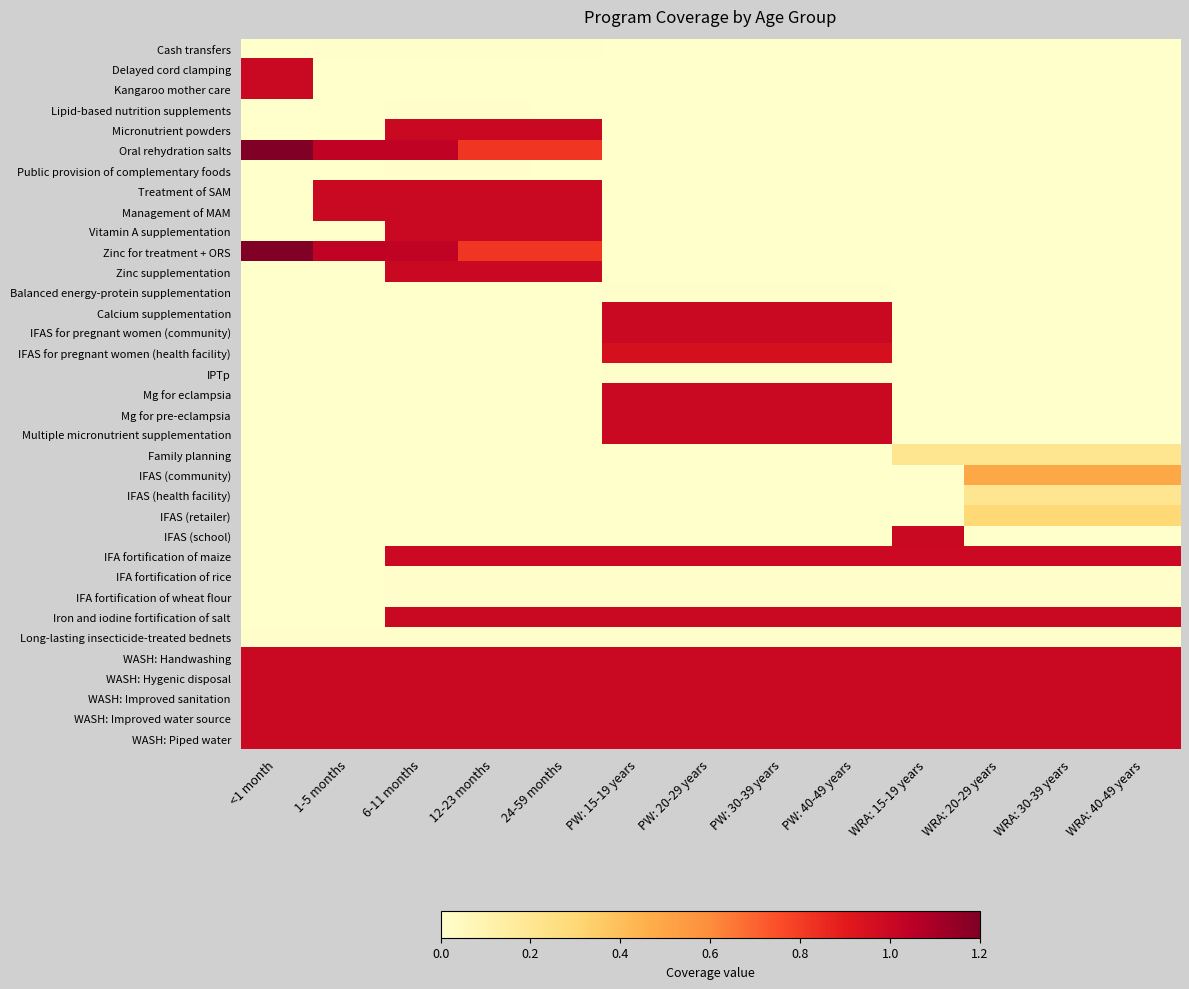

Reading left to right, list all the values displayed in this chart.

Cash transfers: <1 month=0.0	1-5 months=0.0	6-11 months=0.0	12-23 months=0.0	24-59 months=0.0	PW: 15-19 years=0.0	PW: 20-29 years=0.0	PW: 30-39 years=0.0	PW: 40-49 years=0.0	WRA: 15-19 years=0.0	WRA: 20-29 years=0.0	WRA: 30-39 years=0.0	WRA: 40-49 years=0.0
Delayed cord clamping: <1 month=1.0	1-5 months=0.0	6-11 months=0.0	12-23 months=0.0	24-59 months=0.0	PW: 15-19 years=0.0	PW: 20-29 years=0.0	PW: 30-39 years=0.0	PW: 40-49 years=0.0	WRA: 15-19 years=0.0	WRA: 20-29 years=0.0	WRA: 30-39 years=0.0	WRA: 40-49 years=0.0
Kangaroo mother care: <1 month=1.0	1-5 months=0.0	6-11 months=0.0	12-23 months=0.0	24-59 months=0.0	PW: 15-19 years=0.0	PW: 20-29 years=0.0	PW: 30-39 years=0.0	PW: 40-49 years=0.0	WRA: 15-19 years=0.0	WRA: 20-29 years=0.0	WRA: 30-39 years=0.0	WRA: 40-49 years=0.0
Lipid-based nutrition supplements: <1 month=0.0	1-5 months=0.0	6-11 months=0.0	12-23 months=0.0	24-59 months=0.0	PW: 15-19 years=0.0	PW: 20-29 years=0.0	PW: 30-39 years=0.0	PW: 40-49 years=0.0	WRA: 15-19 years=0.0	WRA: 20-29 years=0.0	WRA: 30-39 years=0.0	WRA: 40-49 years=0.0
Micronutrient powders: <1 month=0.0	1-5 months=0.0	6-11 months=1.0	12-23 months=1.0	24-59 months=1.0	PW: 15-19 years=0.0	PW: 20-29 years=0.0	PW: 30-39 years=0.0	PW: 40-49 years=0.0	WRA: 15-19 years=0.0	WRA: 20-29 years=0.0	WRA: 30-39 years=0.0	WRA: 40-49 years=0.0
Oral rehydration salts: <1 month=1.2	1-5 months=1.0	6-11 months=1.0	12-23 months=0.8	24-59 months=0.8	PW: 15-19 years=0.0	PW: 20-29 years=0.0	PW: 30-39 years=0.0	PW: 40-49 years=0.0	WRA: 15-19 years=0.0	WRA: 20-29 years=0.0	WRA: 30-39 years=0.0	WRA: 40-49 years=0.0
Public provision of complementary foods: <1 month=0.0	1-5 months=0.0	6-11 months=0.0	12-23 months=0.0	24-59 months=0.0	PW: 15-19 years=0.0	PW: 20-29 years=0.0	PW: 30-39 years=0.0	PW: 40-49 years=0.0	WRA: 15-19 years=0.0	WRA: 20-29 years=0.0	WRA: 30-39 years=0.0	WRA: 40-49 years=0.0
Treatment of SAM: <1 month=0.0	1-5 months=1.0	6-11 months=1.0	12-23 months=1.0	24-59 months=1.0	PW: 15-19 years=0.0	PW: 20-29 years=0.0	PW: 30-39 years=0.0	PW: 40-49 years=0.0	WRA: 15-19 years=0.0	WRA: 20-29 years=0.0	WRA: 30-39 years=0.0	WRA: 40-49 years=0.0
Management of MAM: <1 month=0.0	1-5 months=1.0	6-11 months=1.0	12-23 months=1.0	24-59 months=1.0	PW: 15-19 years=0.0	PW: 20-29 years=0.0	PW: 30-39 years=0.0	PW: 40-49 years=0.0	WRA: 15-19 years=0.0	WRA: 20-29 years=0.0	WRA: 30-39 years=0.0	WRA: 40-49 years=0.0
Vitamin A supplementation: <1 month=0.0	1-5 months=0.0	6-11 months=1.0	12-23 months=1.0	24-59 months=1.0	PW: 15-19 years=0.0	PW: 20-29 years=0.0	PW: 30-39 years=0.0	PW: 40-49 years=0.0	WRA: 15-19 years=0.0	WRA: 20-29 years=0.0	WRA: 30-39 years=0.0	WRA: 40-49 years=0.0
Zinc for treatment + ORS: <1 month=1.2	1-5 months=1.0	6-11 months=1.0	12-23 months=0.8	24-59 months=0.8	PW: 15-19 years=0.0	PW: 20-29 years=0.0	PW: 30-39 years=0.0	PW: 40-49 years=0.0	WRA: 15-19 years=0.0	WRA: 20-29 years=0.0	WRA: 30-39 years=0.0	WRA: 40-49 years=0.0
Zinc supplementation: <1 month=0.0	1-5 months=0.0	6-11 months=1.0	12-23 months=1.0	24-59 months=1.0	PW: 15-19 years=0.0	PW: 20-29 years=0.0	PW: 30-39 years=0.0	PW: 40-49 years=0.0	WRA: 15-19 years=0.0	WRA: 20-29 years=0.0	WRA: 30-39 years=0.0	WRA: 40-49 years=0.0
Balanced energy-protein supplementation: <1 month=0.0	1-5 months=0.0	6-11 months=0.0	12-23 months=0.0	24-59 months=0.0	PW: 15-19 years=0.0	PW: 20-29 years=0.0	PW: 30-39 years=0.0	PW: 40-49 years=0.0	WRA: 15-19 years=0.0	WRA: 20-29 years=0.0	WRA: 30-39 years=0.0	WRA: 40-49 years=0.0
Calcium supplementation: <1 month=0.0	1-5 months=0.0	6-11 months=0.0	12-23 months=0.0	24-59 months=0.0	PW: 15-19 years=1.0	PW: 20-29 years=1.0	PW: 30-39 years=1.0	PW: 40-49 years=1.0	WRA: 15-19 years=0.0	WRA: 20-29 years=0.0	WRA: 30-39 years=0.0	WRA: 40-49 years=0.0
IFAS for pregnant women (community): <1 month=0.0	1-5 months=0.0	6-11 months=0.0	12-23 months=0.0	24-59 months=0.0	PW: 15-19 years=1.0	PW: 20-29 years=1.0	PW: 30-39 years=1.0	PW: 40-49 years=1.0	WRA: 15-19 years=0.0	WRA: 20-29 years=0.0	WRA: 30-39 years=0.0	WRA: 40-49 years=0.0
IFAS for pregnant women (health facility): <1 month=0.0	1-5 months=0.0	6-11 months=0.0	12-23 months=0.0	24-59 months=0.0	PW: 15-19 years=1.0	PW: 20-29 years=1.0	PW: 30-39 years=1.0	PW: 40-49 years=1.0	WRA: 15-19 years=0.0	WRA: 20-29 years=0.0	WRA: 30-39 years=0.0	WRA: 40-49 years=0.0
IPTp: <1 month=0.0	1-5 months=0.0	6-11 months=0.0	12-23 months=0.0	24-59 months=0.0	PW: 15-19 years=0.0	PW: 20-29 years=0.0	PW: 30-39 years=0.0	PW: 40-49 years=0.0	WRA: 15-19 years=0.0	WRA: 20-29 years=0.0	WRA: 30-39 years=0.0	WRA: 40-49 years=0.0
Mg for eclampsia: <1 month=0.0	1-5 months=0.0	6-11 months=0.0	12-23 months=0.0	24-59 months=0.0	PW: 15-19 years=1.0	PW: 20-29 years=1.0	PW: 30-39 years=1.0	PW: 40-49 years=1.0	WRA: 15-19 years=0.0	WRA: 20-29 years=0.0	WRA: 30-39 years=0.0	WRA: 40-49 years=0.0
Mg for pre-eclampsia: <1 month=0.0	1-5 months=0.0	6-11 months=0.0	12-23 months=0.0	24-59 months=0.0	PW: 15-19 years=1.0	PW: 20-29 years=1.0	PW: 30-39 years=1.0	PW: 40-49 years=1.0	WRA: 15-19 years=0.0	WRA: 20-29 years=0.0	WRA: 30-39 years=0.0	WRA: 40-49 years=0.0
Multiple micronutrient supplementation: <1 month=0.0	1-5 months=0.0	6-11 months=0.0	12-23 months=0.0	24-59 months=0.0	PW: 15-19 years=1.0	PW: 20-29 years=1.0	PW: 30-39 years=1.0	PW: 40-49 years=1.0	WRA: 15-19 years=0.0	WRA: 20-29 years=0.0	WRA: 30-39 years=0.0	WRA: 40-49 years=0.0
Family planning: <1 month=0.0	1-5 months=0.0	6-11 months=0.0	12-23 months=0.0	24-59 months=0.0	PW: 15-19 years=0.0	PW: 20-29 years=0.0	PW: 30-39 years=0.0	PW: 40-49 years=0.0	WRA: 15-19 years=0.2	WRA: 20-29 years=0.2	WRA: 30-39 years=0.2	WRA: 40-49 years=0.2
IFAS (community): <1 month=0.0	1-5 months=0.0	6-11 months=0.0	12-23 months=0.0	24-59 months=0.0	PW: 15-19 years=0.0	PW: 20-29 years=0.0	PW: 30-39 years=0.0	PW: 40-49 years=0.0	WRA: 15-19 years=0.0	WRA: 20-29 years=0.5	WRA: 30-39 years=0.5	WRA: 40-49 years=0.5
IFAS (health facility): <1 month=0.0	1-5 months=0.0	6-11 months=0.0	12-23 months=0.0	24-59 months=0.0	PW: 15-19 years=0.0	PW: 20-29 years=0.0	PW: 30-39 years=0.0	PW: 40-49 years=0.0	WRA: 15-19 years=0.0	WRA: 20-29 years=0.2	WRA: 30-39 years=0.2	WRA: 40-49 years=0.2
IFAS (retailer): <1 month=0.0	1-5 months=0.0	6-11 months=0.0	12-23 months=0.0	24-59 months=0.0	PW: 15-19 years=0.0	PW: 20-29 years=0.0	PW: 30-39 years=0.0	PW: 40-49 years=0.0	WRA: 15-19 years=0.0	WRA: 20-29 years=0.3	WRA: 30-39 years=0.3	WRA: 40-49 years=0.3
IFAS (school): <1 month=0.0	1-5 months=0.0	6-11 months=0.0	12-23 months=0.0	24-59 months=0.0	PW: 15-19 years=0.0	PW: 20-29 years=0.0	PW: 30-39 years=0.0	PW: 40-49 years=0.0	WRA: 15-19 years=1.0	WRA: 20-29 years=0.0	WRA: 30-39 years=0.0	WRA: 40-49 years=0.0
IFA fortification of maize: <1 month=0.0	1-5 months=0.0	6-11 months=1.0	12-23 months=1.0	24-59 months=1.0	PW: 15-19 years=1.0	PW: 20-29 years=1.0	PW: 30-39 years=1.0	PW: 40-49 years=1.0	WRA: 15-19 years=1.0	WRA: 20-29 years=1.0	WRA: 30-39 years=1.0	WRA: 40-49 years=1.0
IFA fortification of rice: <1 month=0.0	1-5 months=0.0	6-11 months=0.0	12-23 months=0.0	24-59 months=0.0	PW: 15-19 years=0.0	PW: 20-29 years=0.0	PW: 30-39 years=0.0	PW: 40-49 years=0.0	WRA: 15-19 years=0.0	WRA: 20-29 years=0.0	WRA: 30-39 years=0.0	WRA: 40-49 years=0.0
IFA fortification of wheat flour: <1 month=0.0	1-5 months=0.0	6-11 months=0.0	12-23 months=0.0	24-59 months=0.0	PW: 15-19 years=0.0	PW: 20-29 years=0.0	PW: 30-39 years=0.0	PW: 40-49 years=0.0	WRA: 15-19 years=0.0	WRA: 20-29 years=0.0	WRA: 30-39 years=0.0	WRA: 40-49 years=0.0
Iron and iodine fortification of salt: <1 month=0.0	1-5 months=0.0	6-11 months=1.0	12-23 months=1.0	24-59 months=1.0	PW: 15-19 years=1.0	PW: 20-29 years=1.0	PW: 30-39 years=1.0	PW: 40-49 years=1.0	WRA: 15-19 years=1.0	WRA: 20-29 years=1.0	WRA: 30-39 years=1.0	WRA: 40-49 years=1.0
Long-lasting insecticide-treated bednets: <1 month=0.0	1-5 months=0.0	6-11 months=0.0	12-23 months=0.0	24-59 months=0.0	PW: 15-19 years=0.0	PW: 20-29 years=0.0	PW: 30-39 years=0.0	PW: 40-49 years=0.0	WRA: 15-19 years=0.0	WRA: 20-29 years=0.0	WRA: 30-39 years=0.0	WRA: 40-49 years=0.0
WASH: Handwashing: <1 month=1.0	1-5 months=1.0	6-11 months=1.0	12-23 months=1.0	24-59 months=1.0	PW: 15-19 years=1.0	PW: 20-29 years=1.0	PW: 30-39 years=1.0	PW: 40-49 years=1.0	WRA: 15-19 years=1.0	WRA: 20-29 years=1.0	WRA: 30-39 years=1.0	WRA: 40-49 years=1.0
WASH: Hygenic disposal: <1 month=1.0	1-5 months=1.0	6-11 months=1.0	12-23 months=1.0	24-59 months=1.0	PW: 15-19 years=1.0	PW: 20-29 years=1.0	PW: 30-39 years=1.0	PW: 40-49 years=1.0	WRA: 15-19 years=1.0	WRA: 20-29 years=1.0	WRA: 30-39 years=1.0	WRA: 40-49 years=1.0
WASH: Improved sanitation: <1 month=1.0	1-5 months=1.0	6-11 months=1.0	12-23 months=1.0	24-59 months=1.0	PW: 15-19 years=1.0	PW: 20-29 years=1.0	PW: 30-39 years=1.0	PW: 40-49 years=1.0	WRA: 15-19 years=1.0	WRA: 20-29 years=1.0	WRA: 30-39 years=1.0	WRA: 40-49 years=1.0
WASH: Improved water source: <1 month=1.0	1-5 months=1.0	6-11 months=1.0	12-23 months=1.0	24-59 months=1.0	PW: 15-19 years=1.0	PW: 20-29 years=1.0	PW: 30-39 years=1.0	PW: 40-49 years=1.0	WRA: 15-19 years=1.0	WRA: 20-29 years=1.0	WRA: 30-39 years=1.0	WRA: 40-49 years=1.0
WASH: Piped water: <1 month=1.0	1-5 months=1.0	6-11 months=1.0	12-23 months=1.0	24-59 months=1.0	PW: 15-19 years=1.0	PW: 20-29 years=1.0	PW: 30-39 years=1.0	PW: 40-49 years=1.0	WRA: 15-19 years=1.0	WRA: 20-29 years=1.0	WRA: 30-39 years=1.0	WRA: 40-49 years=1.0